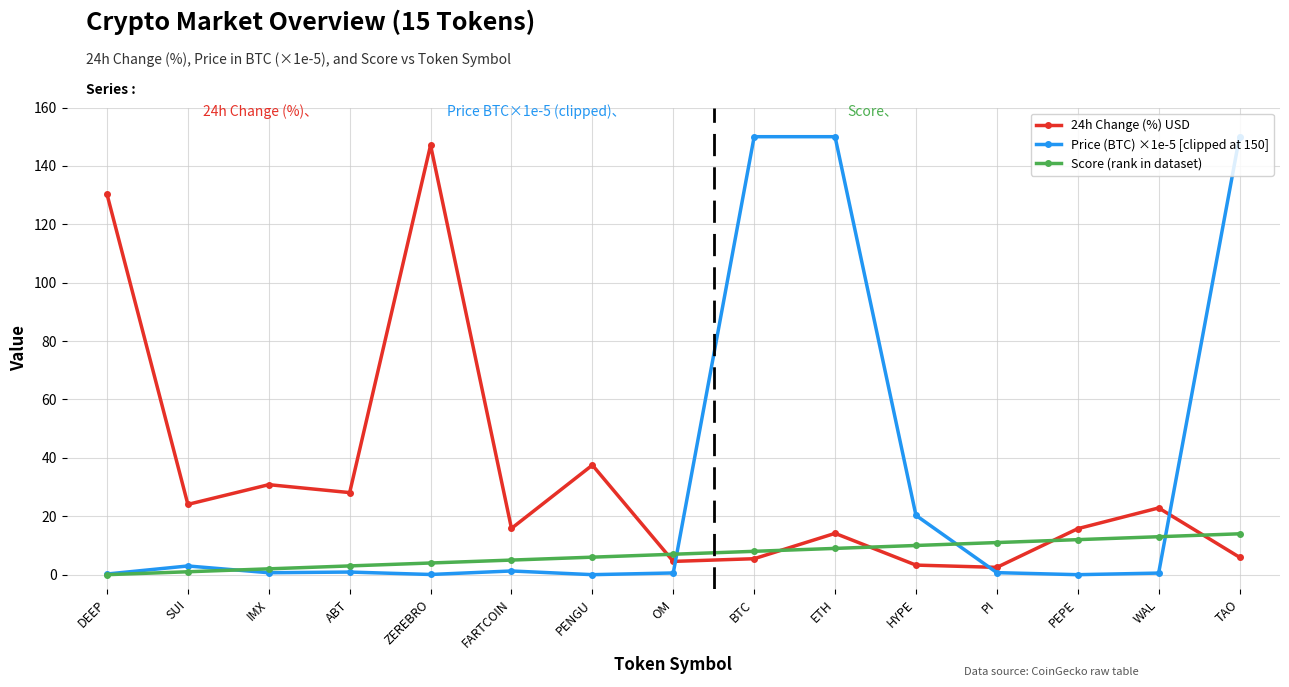

What is the label of the 4th point from the left?

ABT